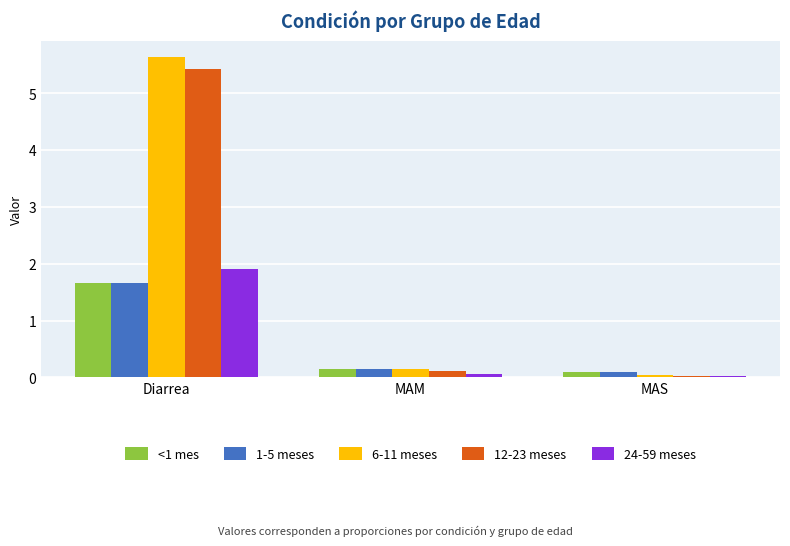

What is the difference between the 6-11 meses values at MAM and MAS?

0.1